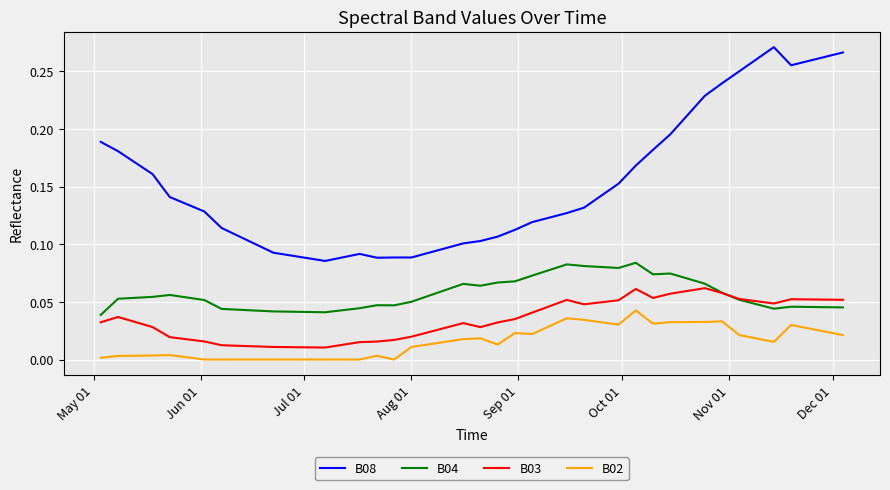

Which series has the largest total across all categories?

B08